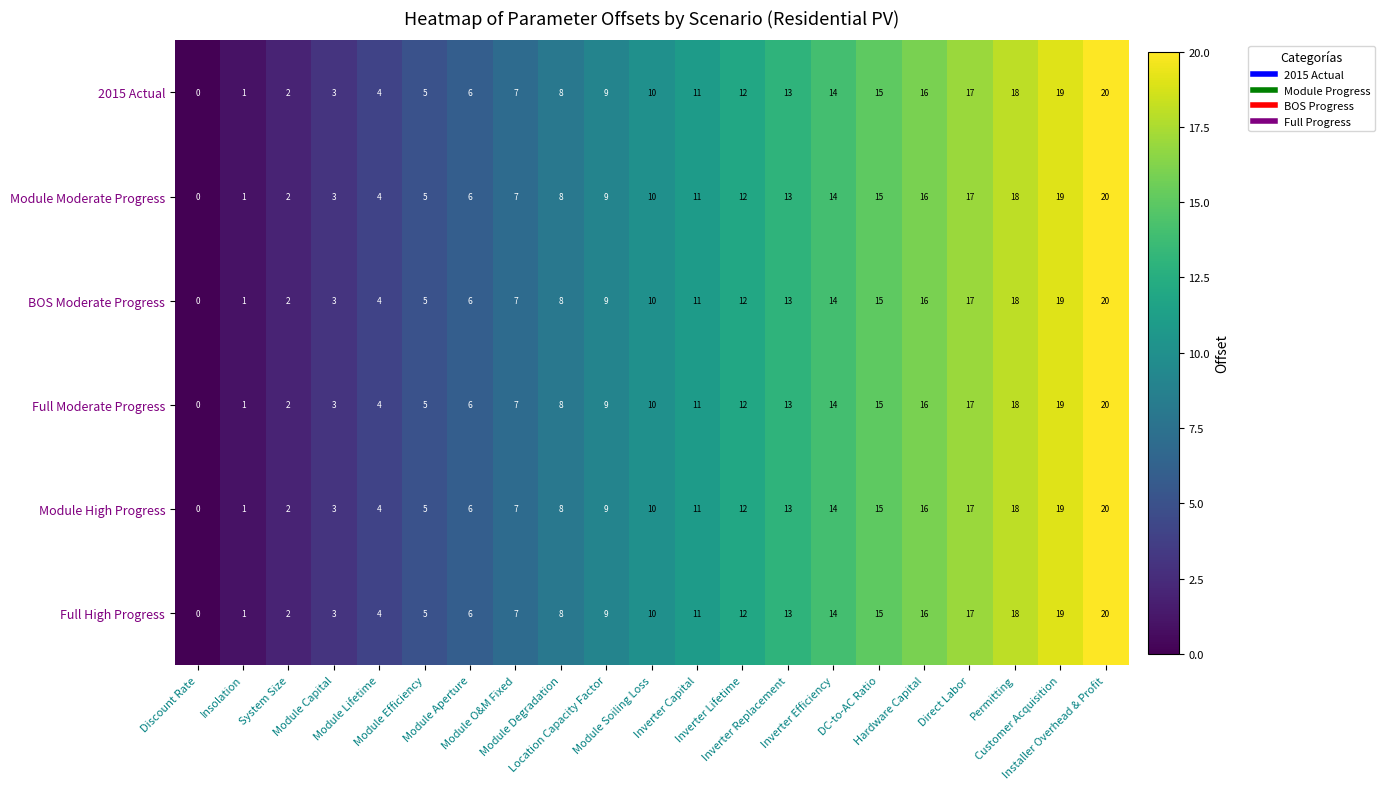

What is the maximum value shown in the chart?

20